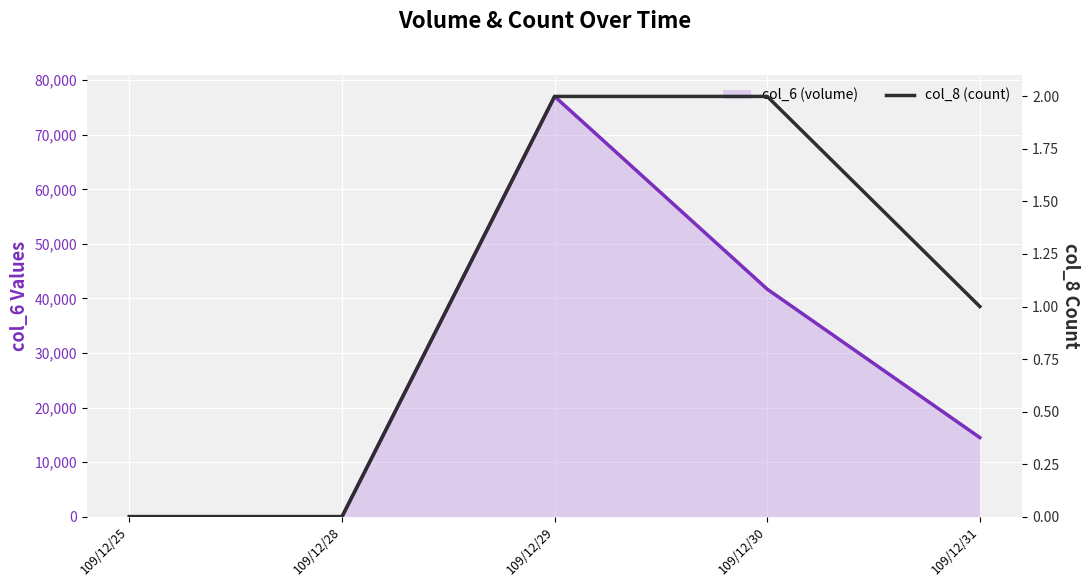

Where is the data nearest to the value 1?

109/12/31